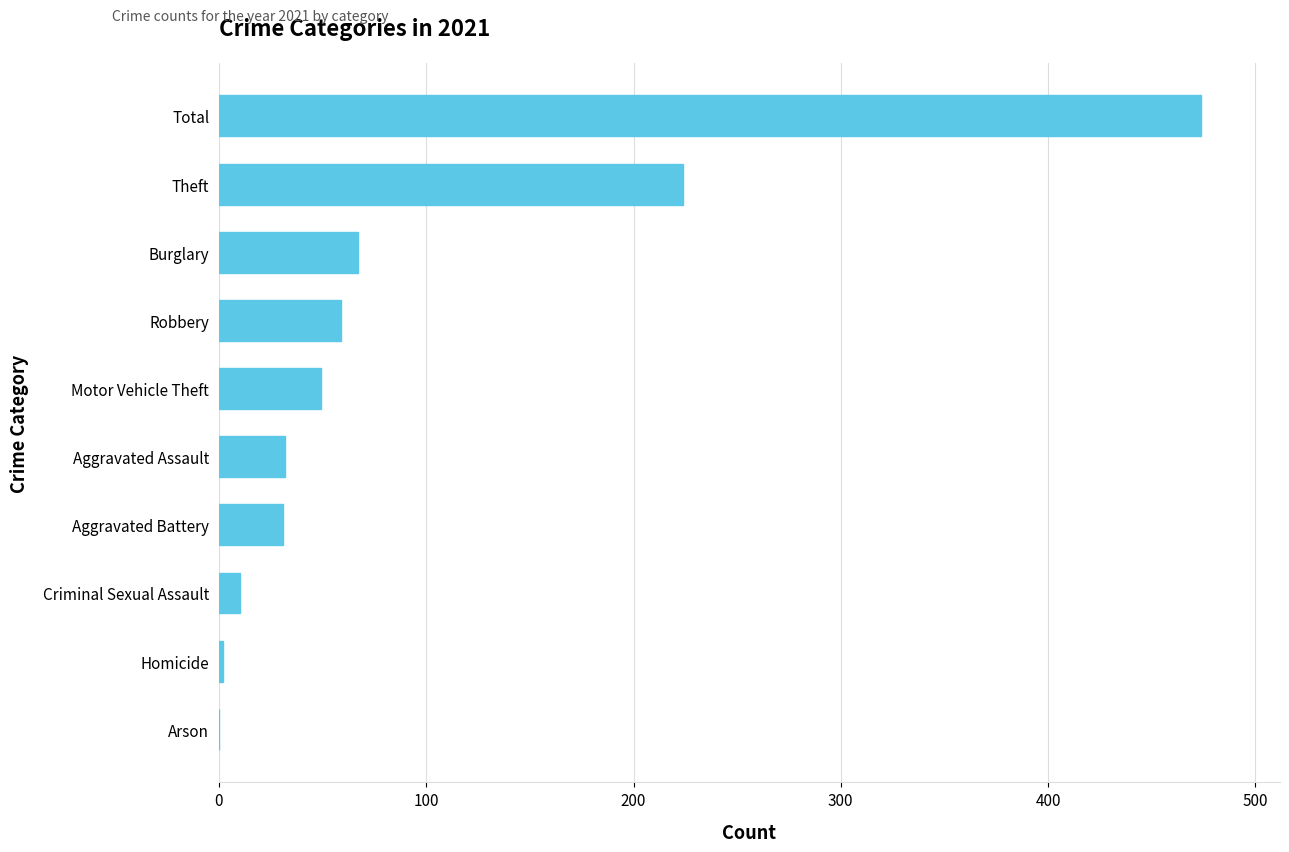

Approximately how many times larger is the value at Motor Vehicle Theft compared to Theft?

0.2